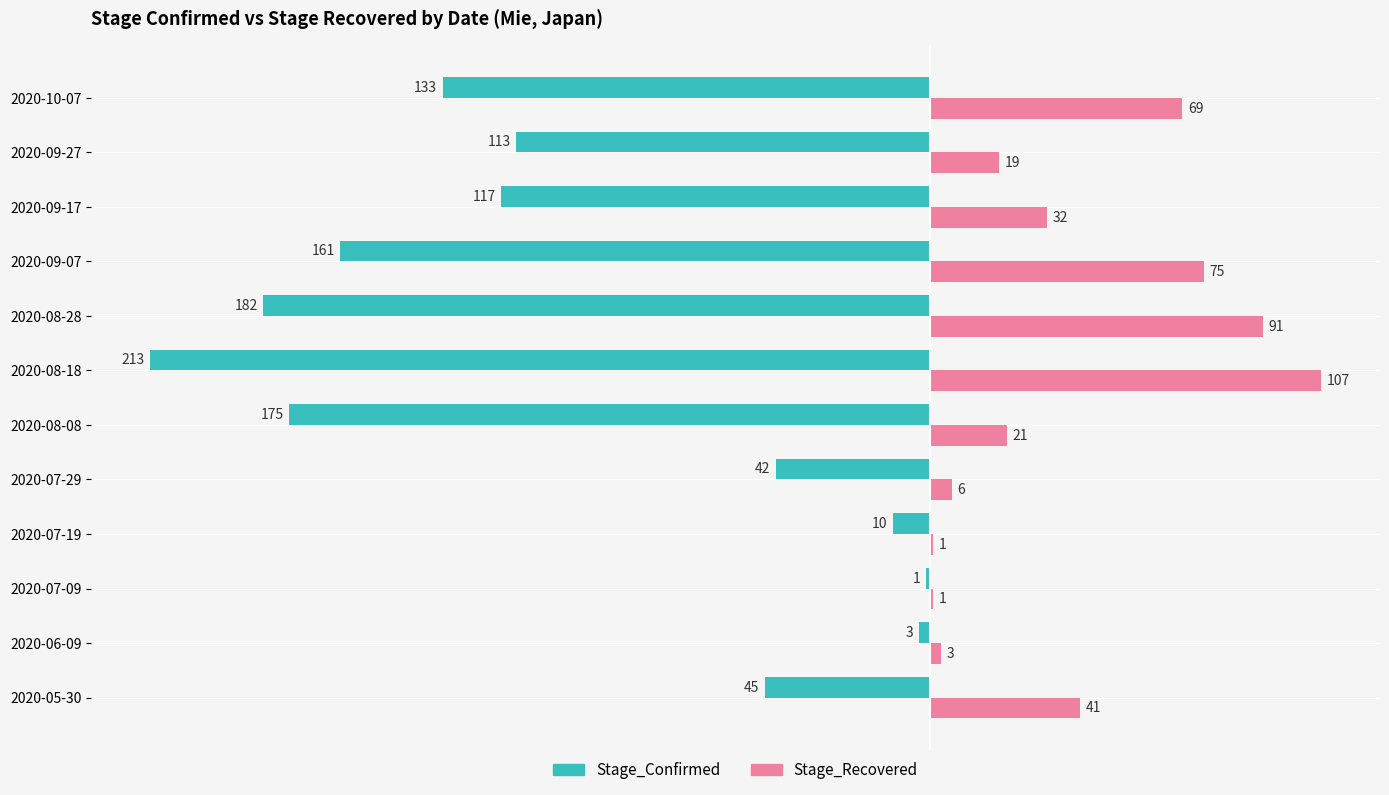

Which category has the highest value across all series?

2020-08-18